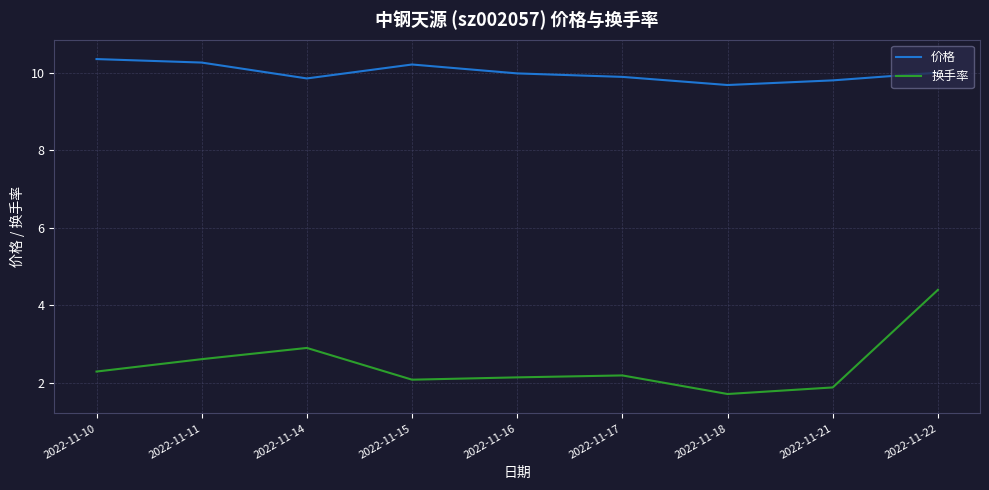

Which series has the largest range (max minus min)?

换手率